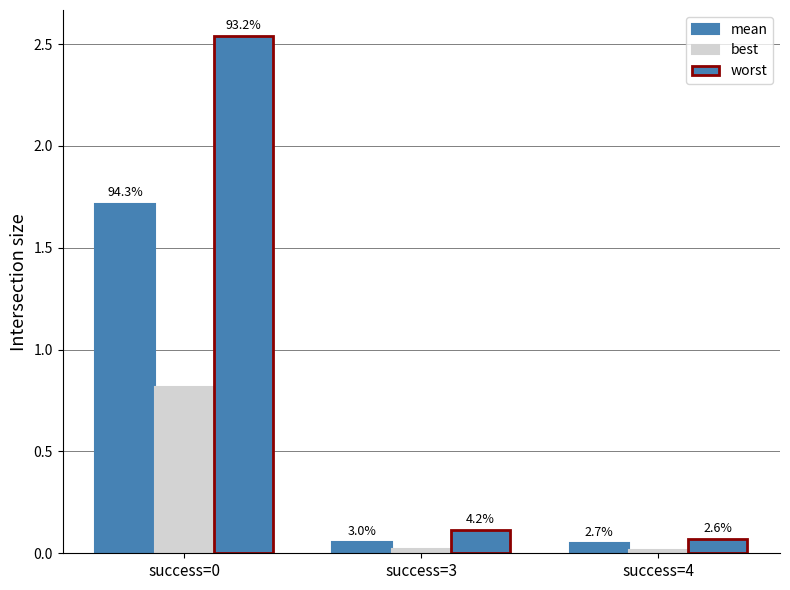

Does the chart contain any negative values?

No